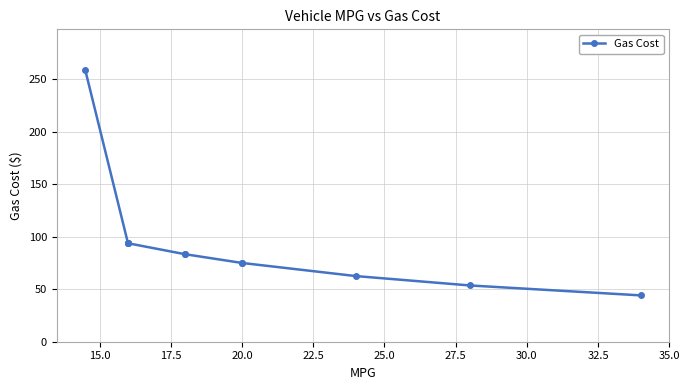

Count the number of data series in this chart.

1